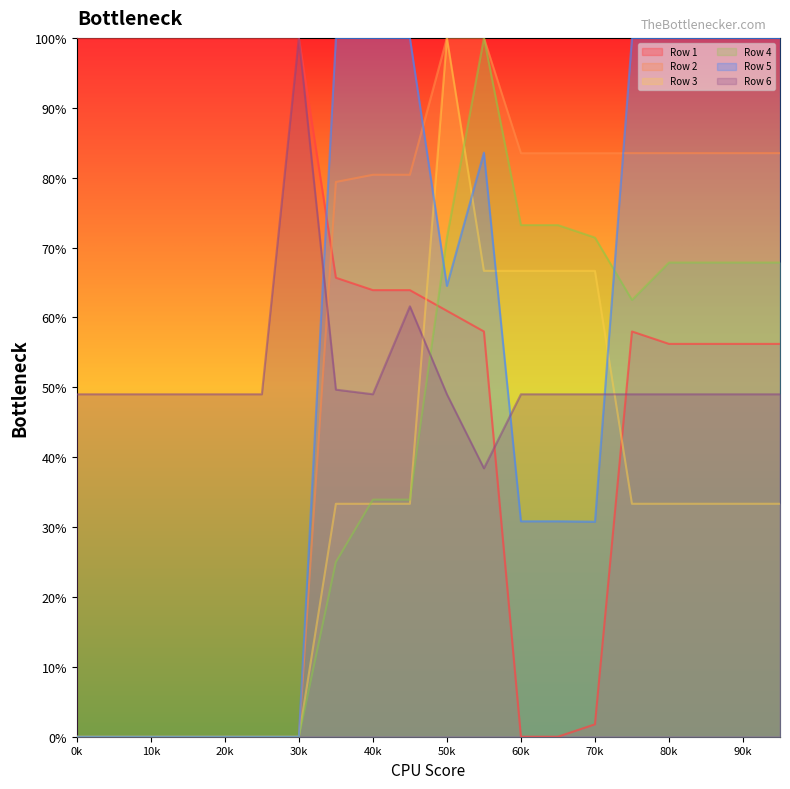

How many intersections are there between Row 3 and Row 6?

2